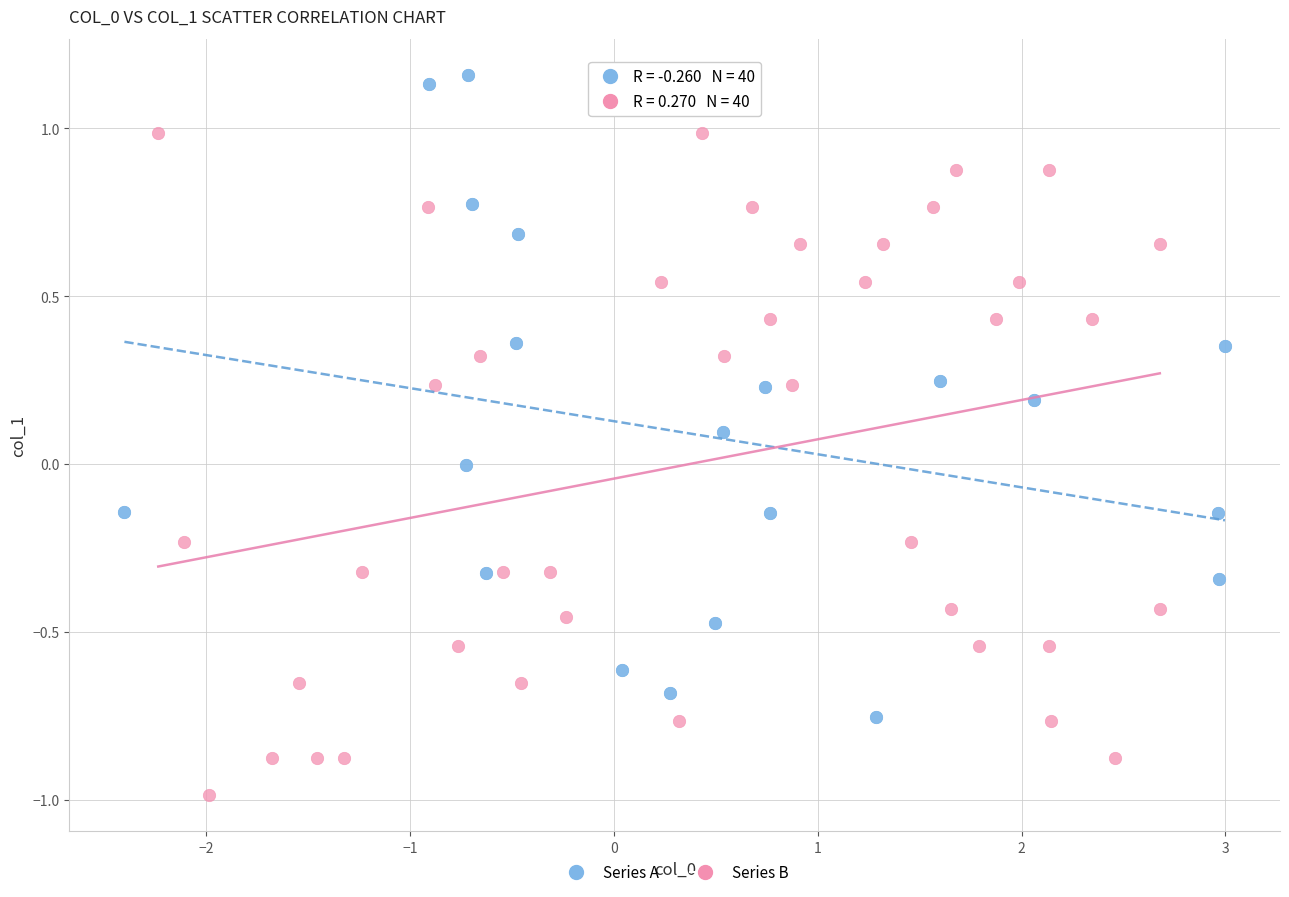

Which series contains the highest Y value?

Series A